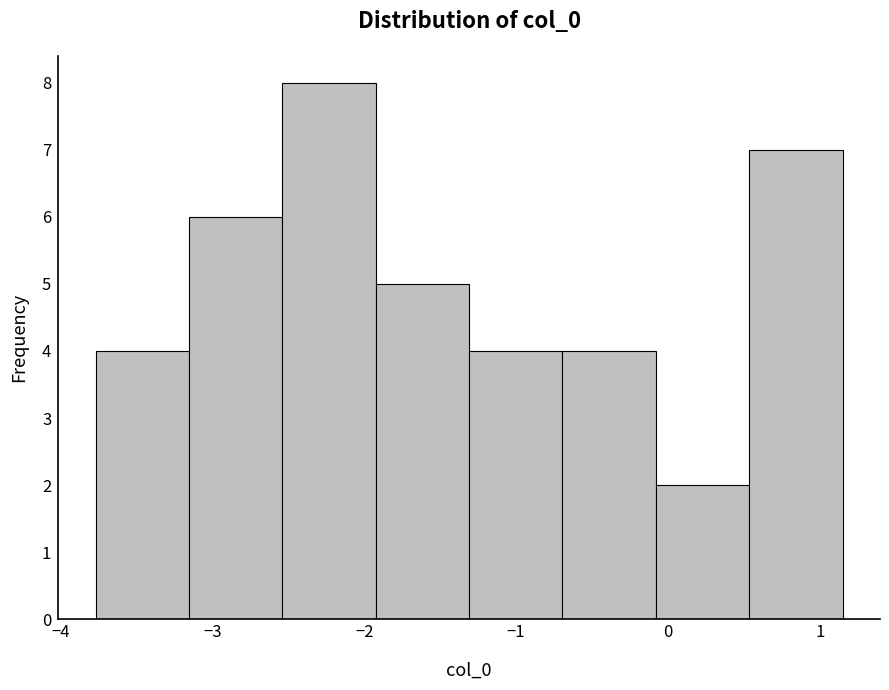

Reading left to right, transcribe this chart: for each bar, give the range it covers on the x-axis and its height. Neither the bar edges nor the heights are printed on the chart, so give them approximately, as read against the axes.

-3.8 to -3.2: 4
-3.2 to -2.5: 6
-2.5 to -1.9: 8
-1.9 to -1.3: 5
-1.3 to -0.7: 4
-0.7 to -0.1: 4
-0.1 to 0.5: 2
0.5 to 1.1: 7